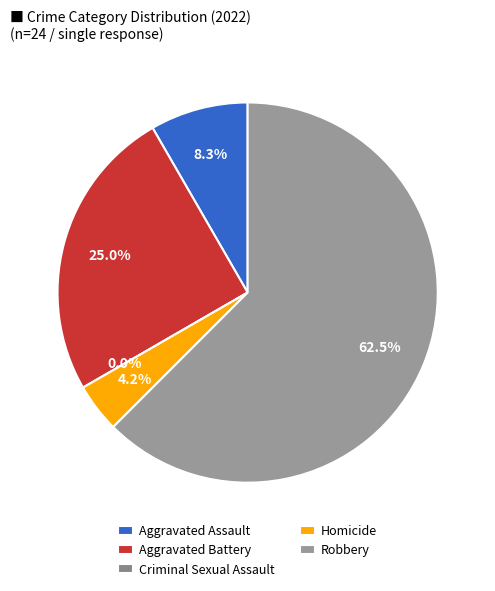

Which category has the biggest portion of the pie?

Robbery